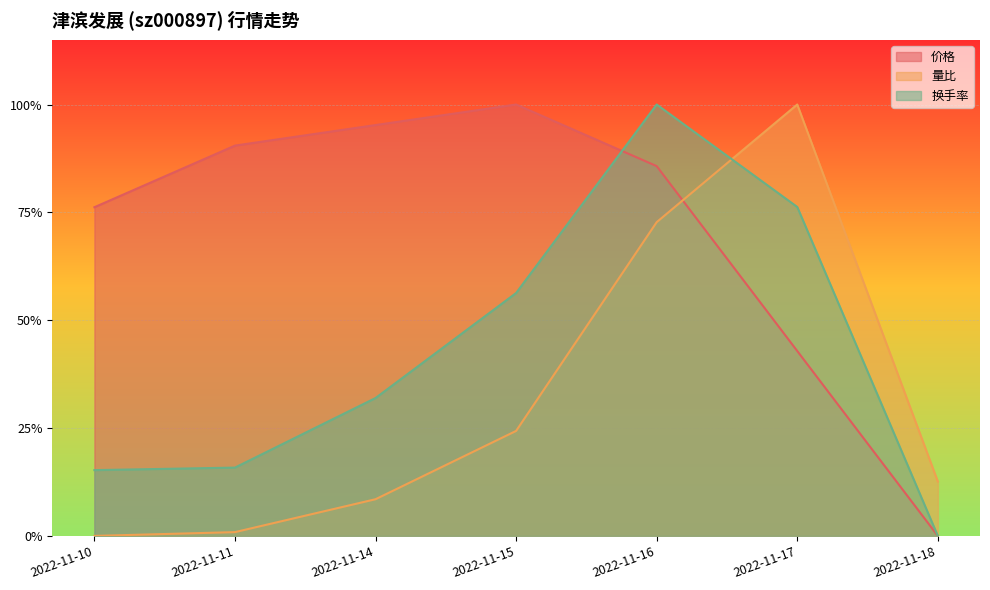

How many series are shown in this chart?

3